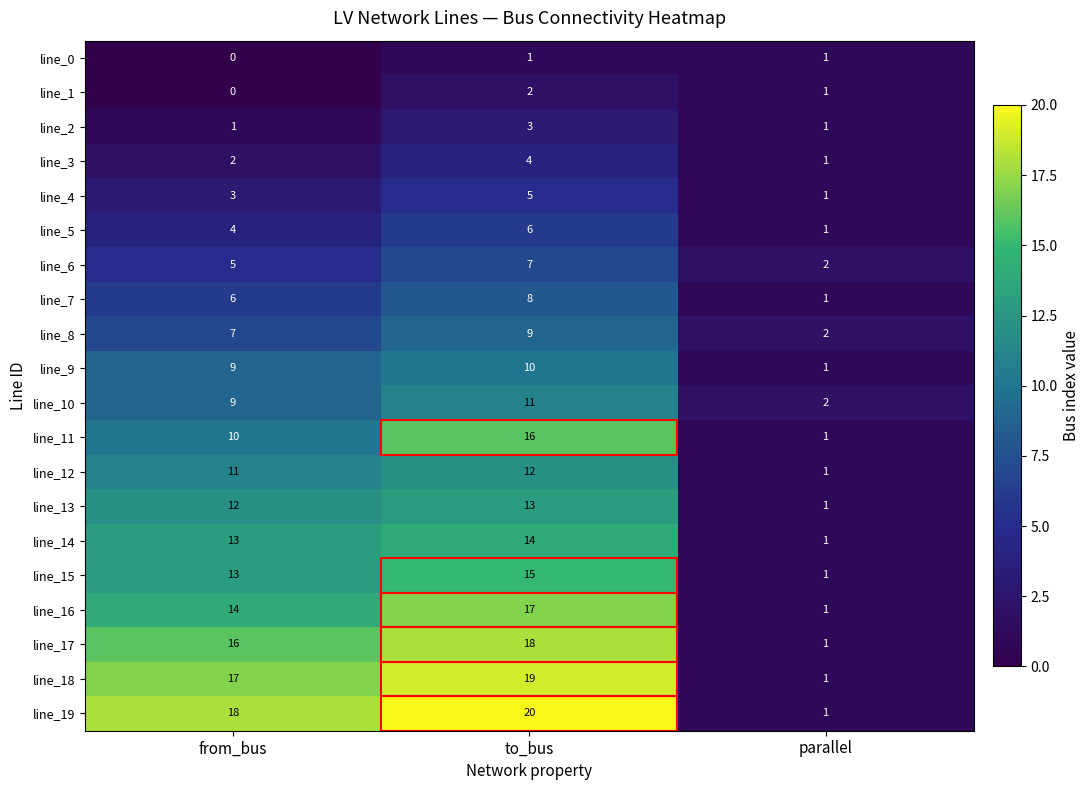

What is the spread (max minus min) of values at from_bus?

18